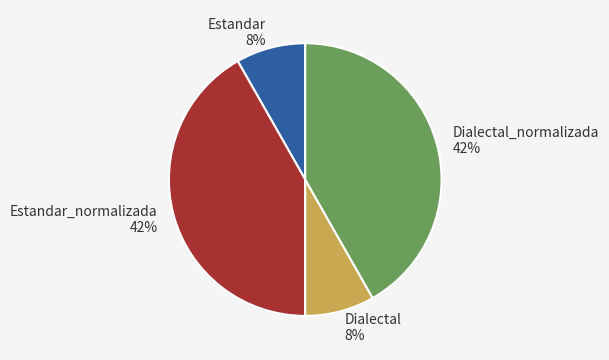

True or false: Dialectal_normalizada accounts for 42% of the total.

True